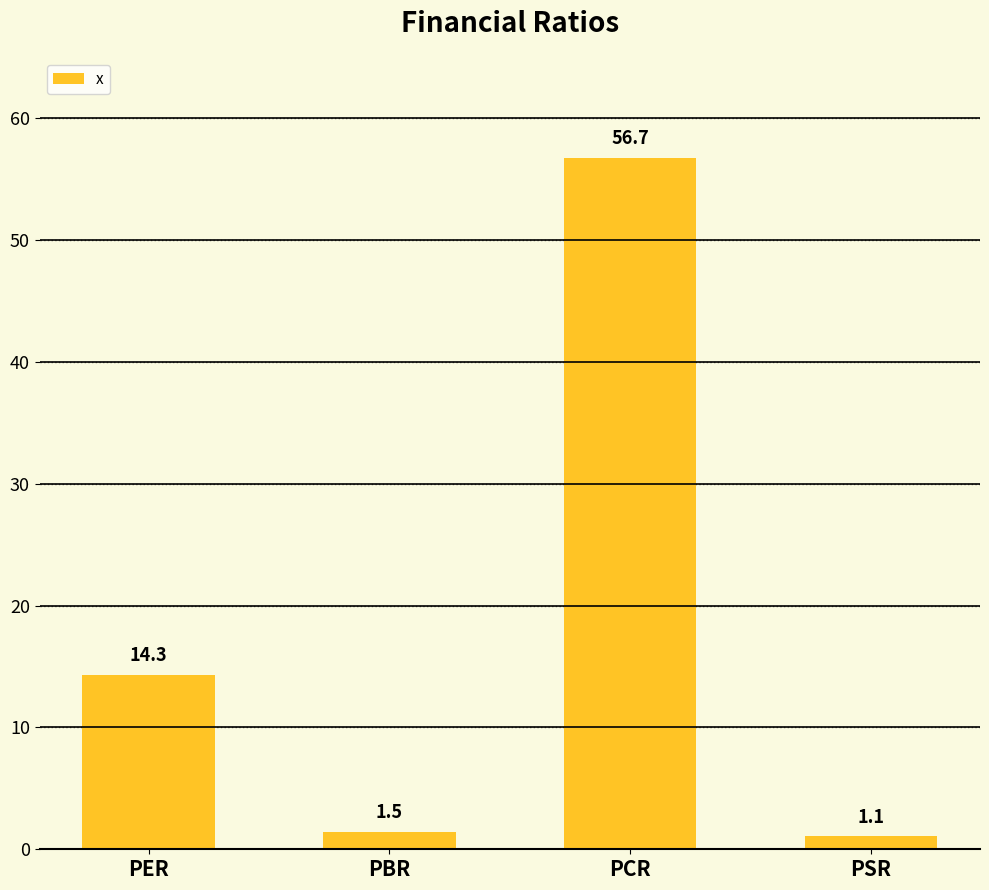

What is the sum of all values?

73.5